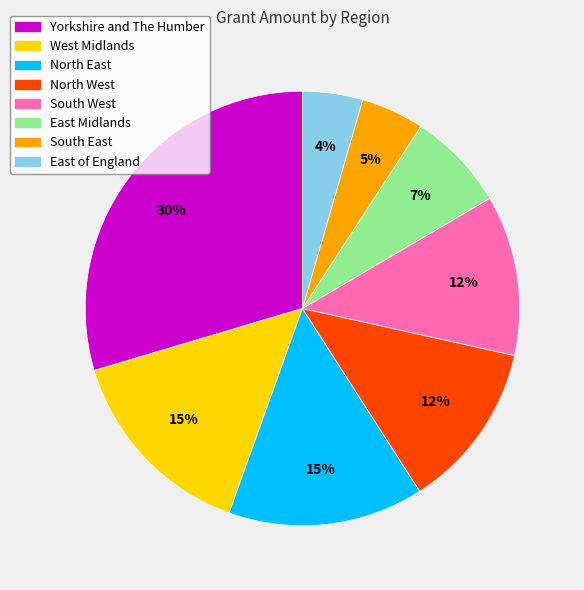

Is there a majority slice in this chart?

No